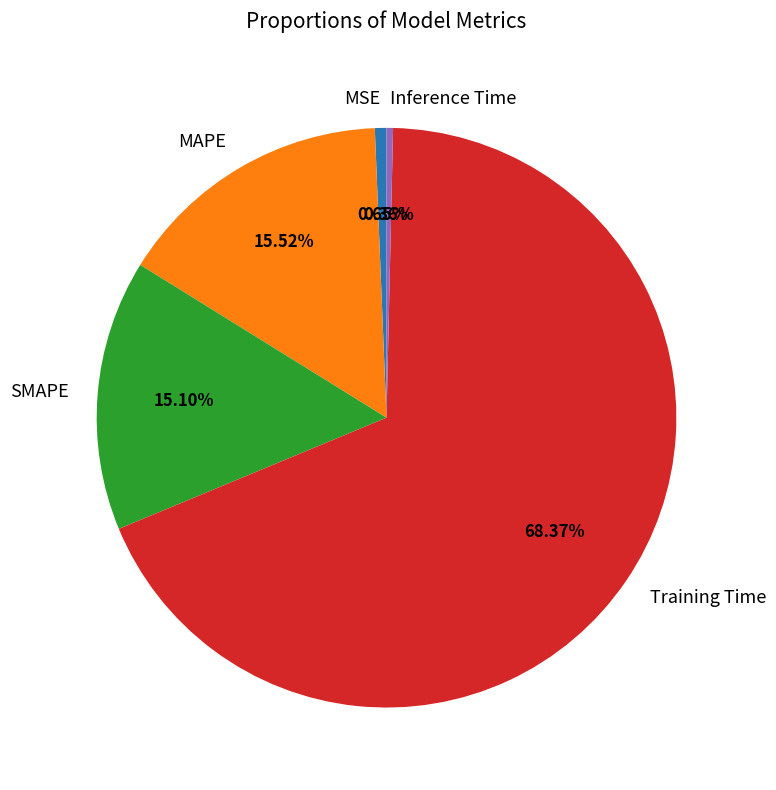

Which category has the biggest portion of the pie?

Training Time